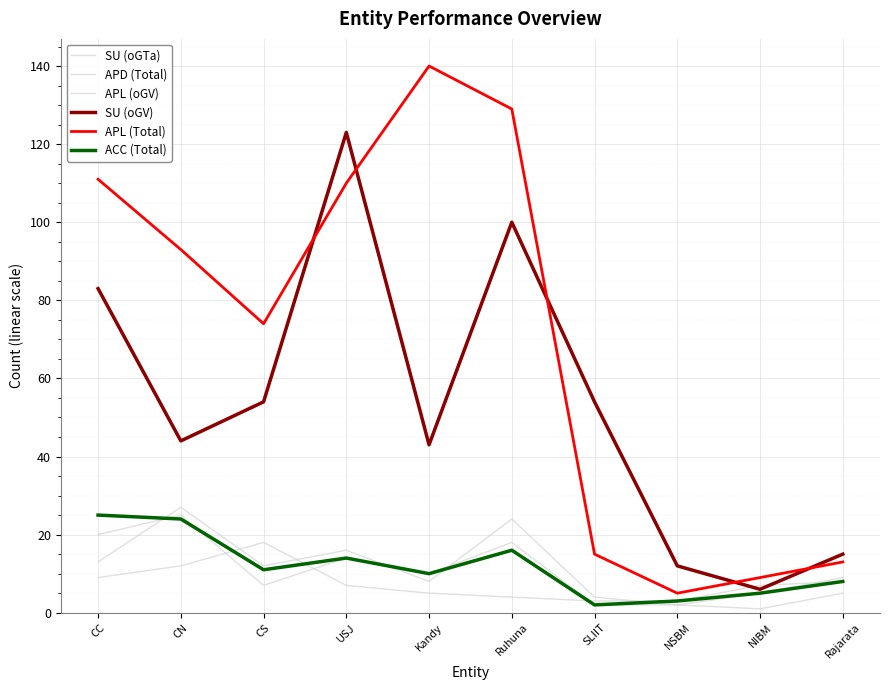

Does the chart display data point markers on the line(s)?

No